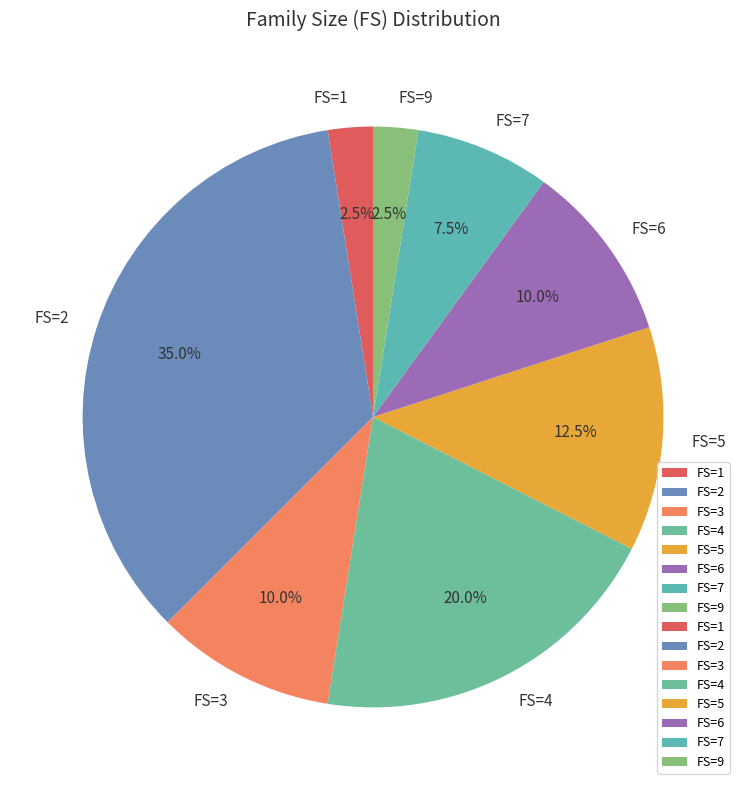

How many segments does this pie chart have?

8